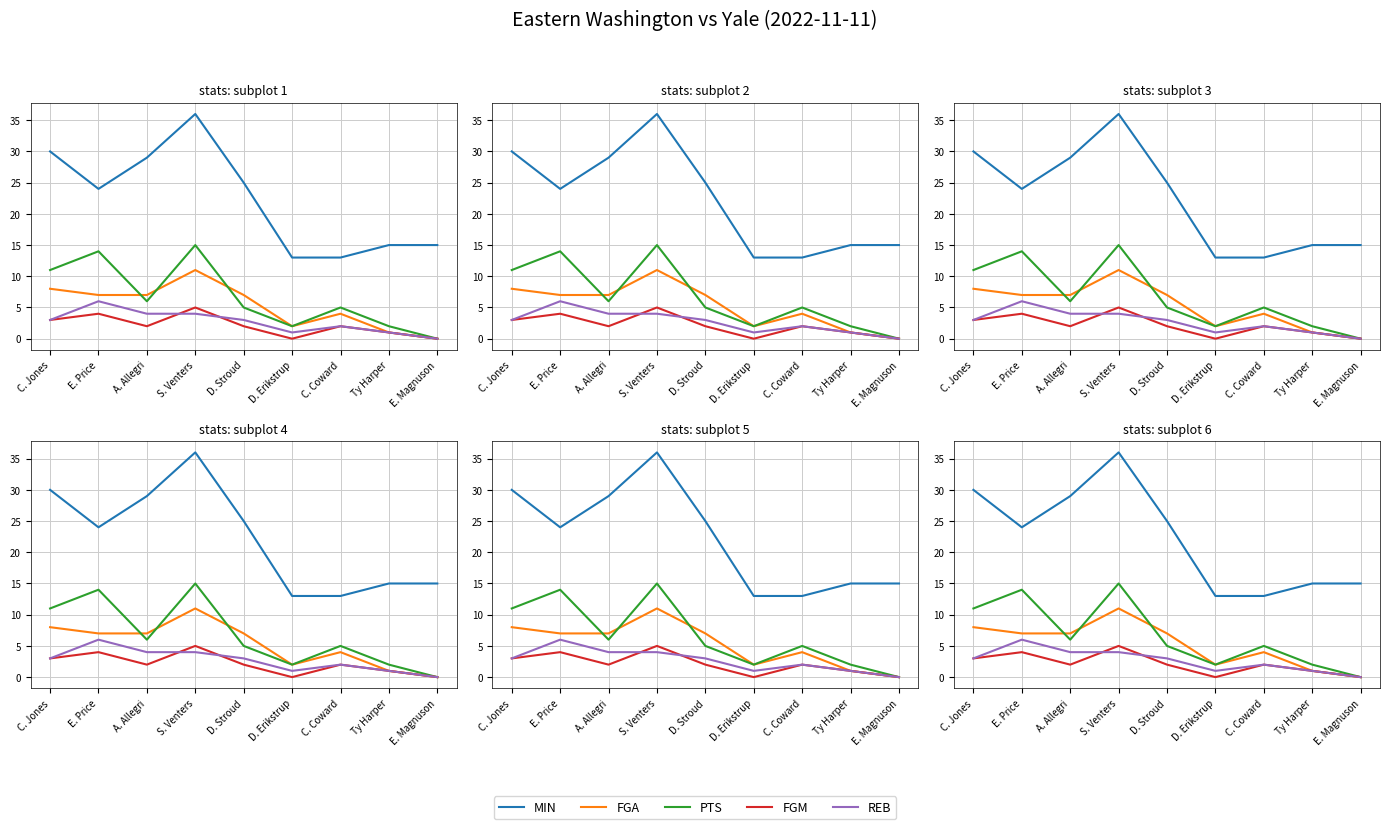

True or false: REB has more than 0 interior local peaks.

True